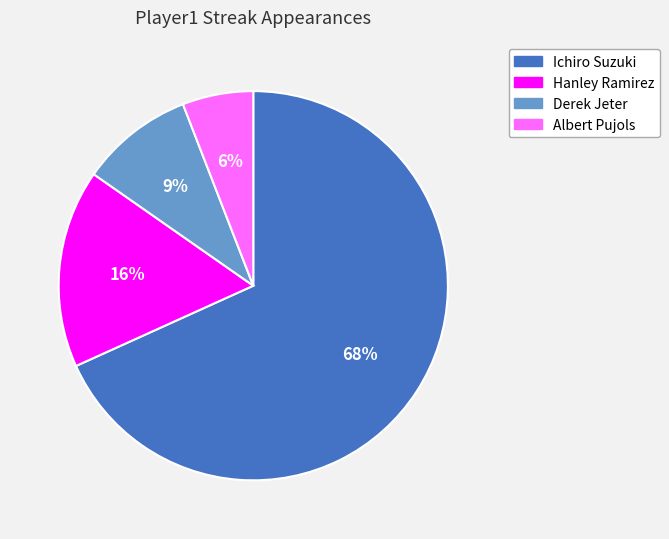

The Derek Jeter slice represents 9% of the pie. True or false?

True